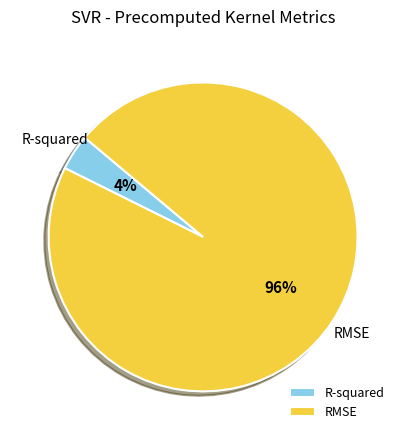

How many segments does this pie chart have?

2